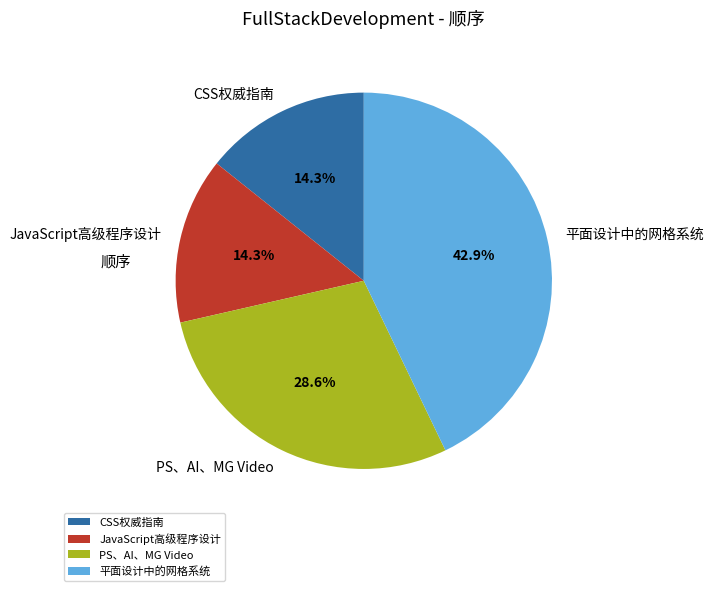

What is the largest slice in the pie chart?

平面设计中的网格系统